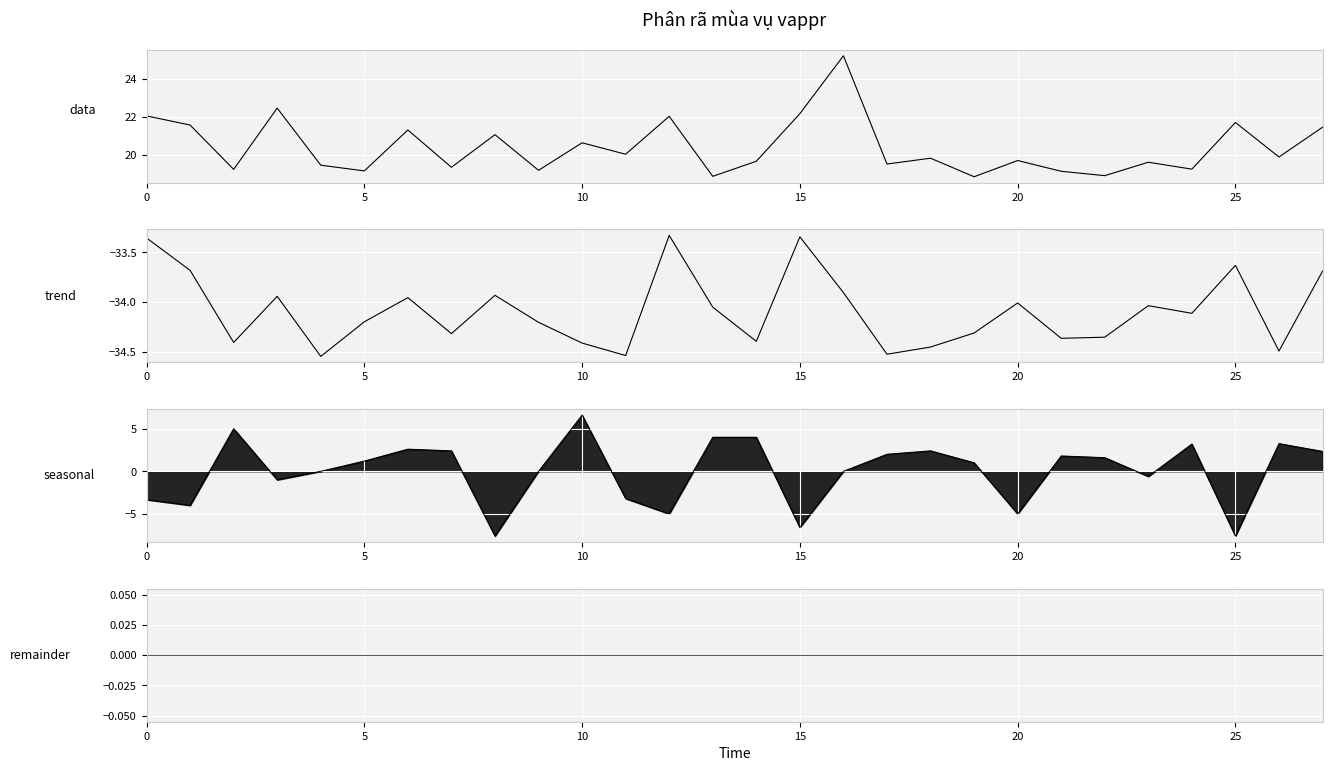

What is the minimum value shown in the chart?

-34.5